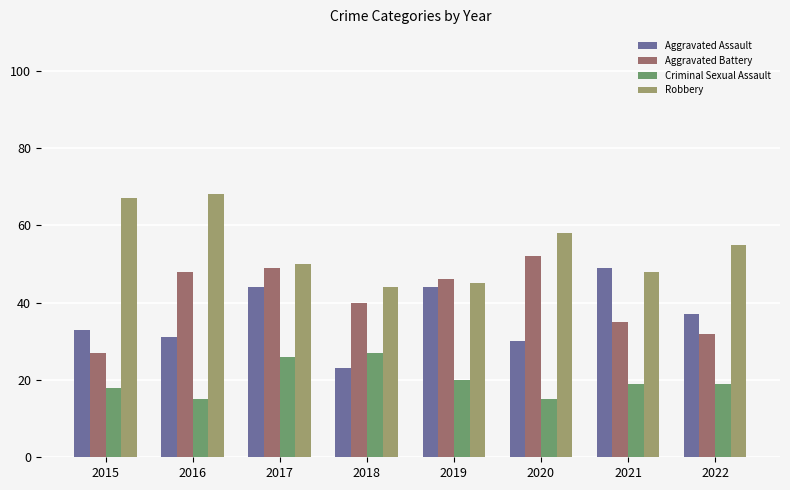

The Robbery series shows 104 at 2020. True or false?

False